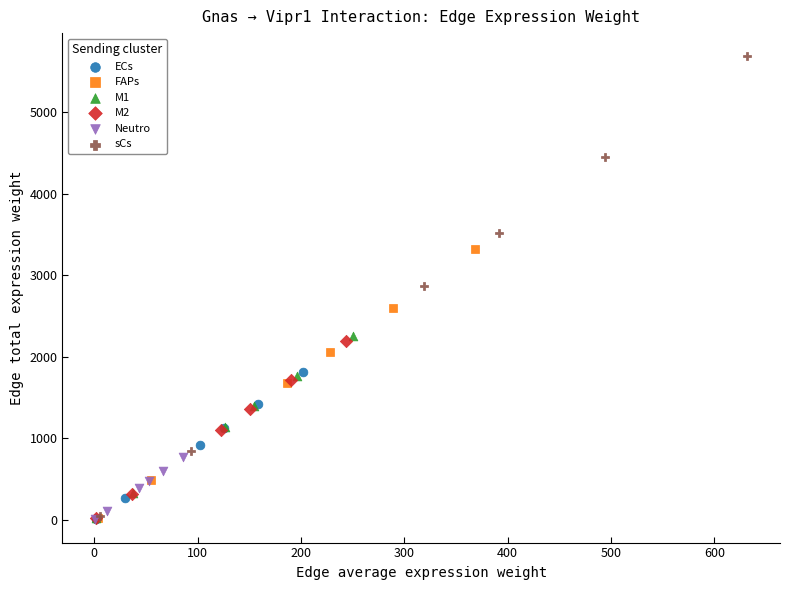

Which series has the widest spread of Y values?

sCs